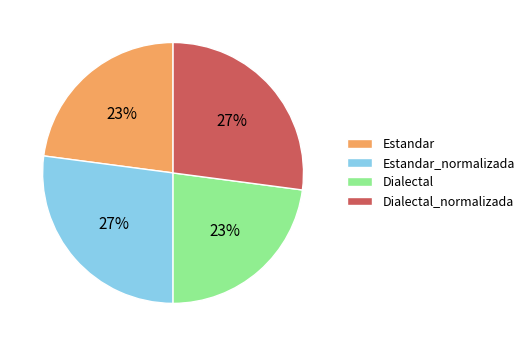

True or false: Dialectal_normalizada accounts for 21% of the total.

False